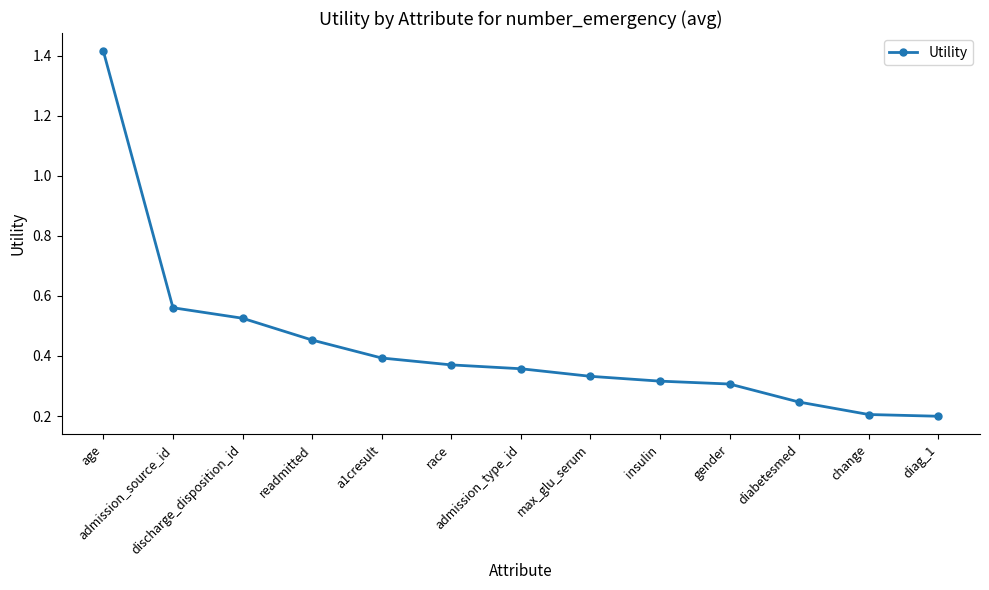

Between gender and discharge_disposition_id, which is larger?

discharge_disposition_id